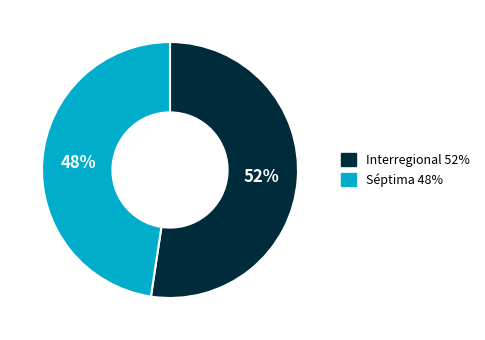

To the nearest percent, what is the average slice percentage?

50%